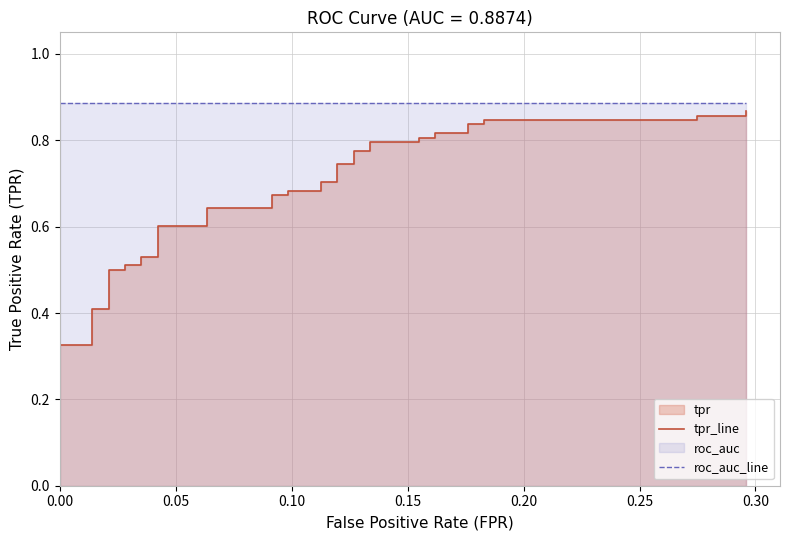

Which series has the widest spread of values?

tpr_line